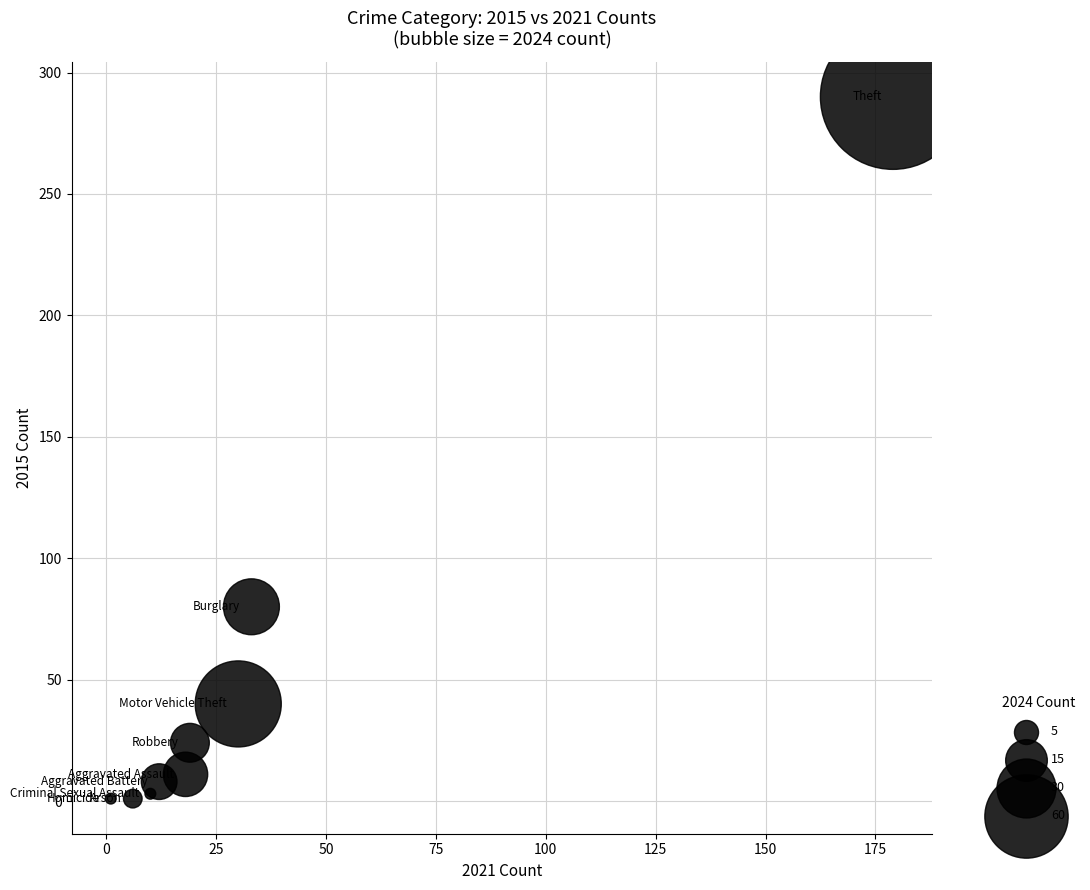

What Y value in the scatter plot is closest to 145?

80